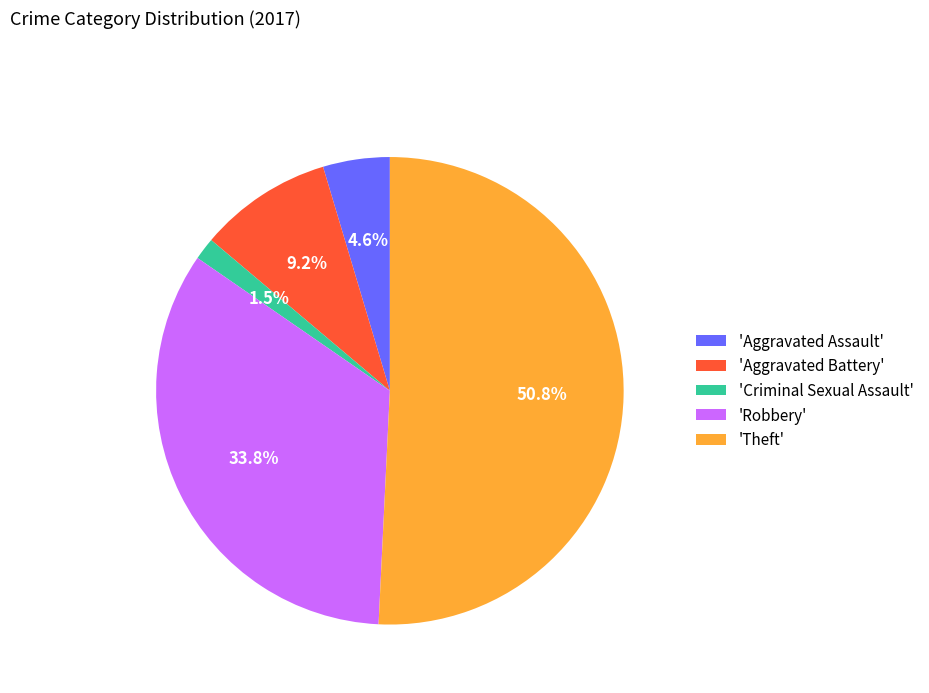

To the nearest percent, what is the difference between the largest and smallest slice percentages?

49%